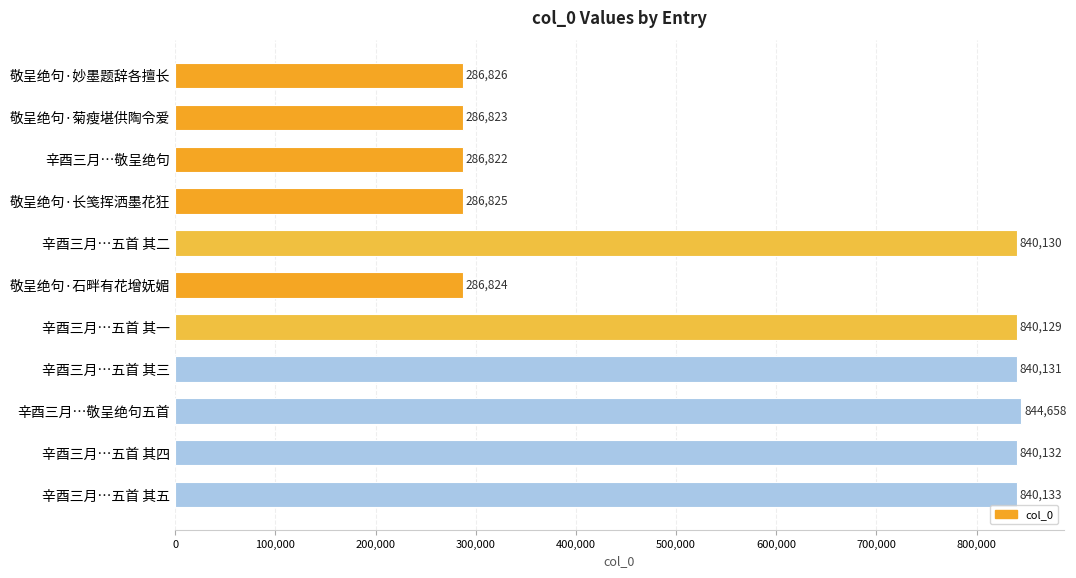

What is the label of the 11th bar from the top?

辛酉三月…五首 其五